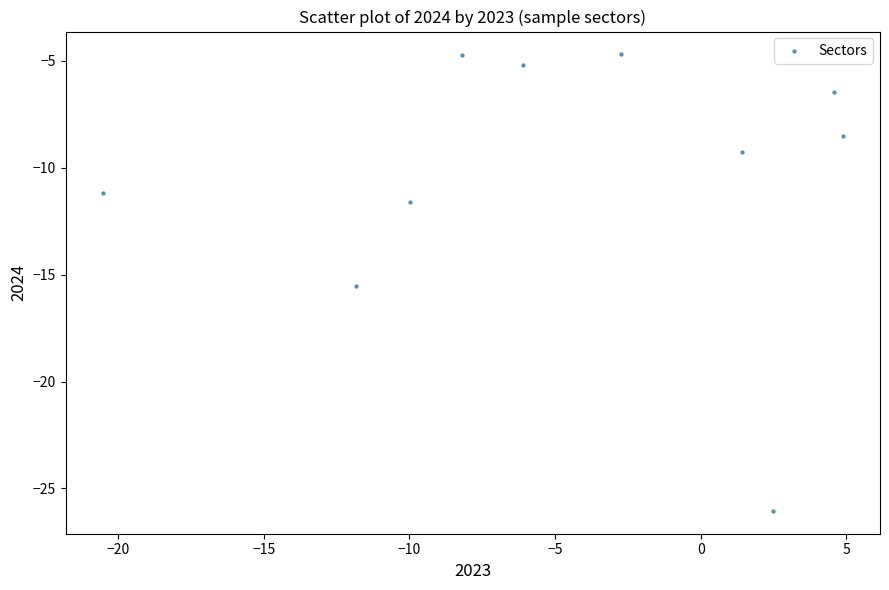

What Y value in the scatter plot is closest to -15?

-15.5